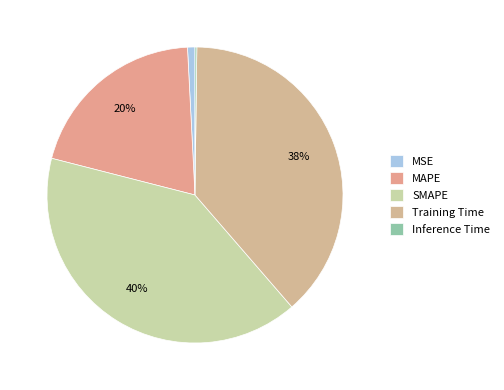

Is the sum of SMAPE and Inference Time greater than half?

No